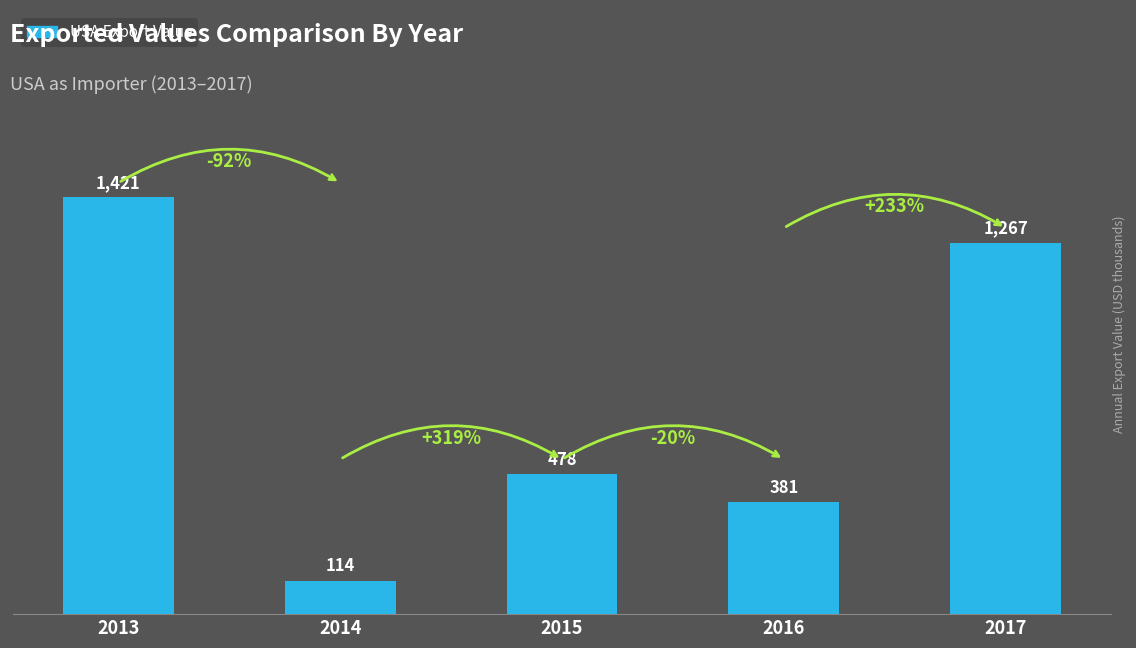

List the labels in order of value, smallest first.

2014, 2016, 2015, 2017, 2013